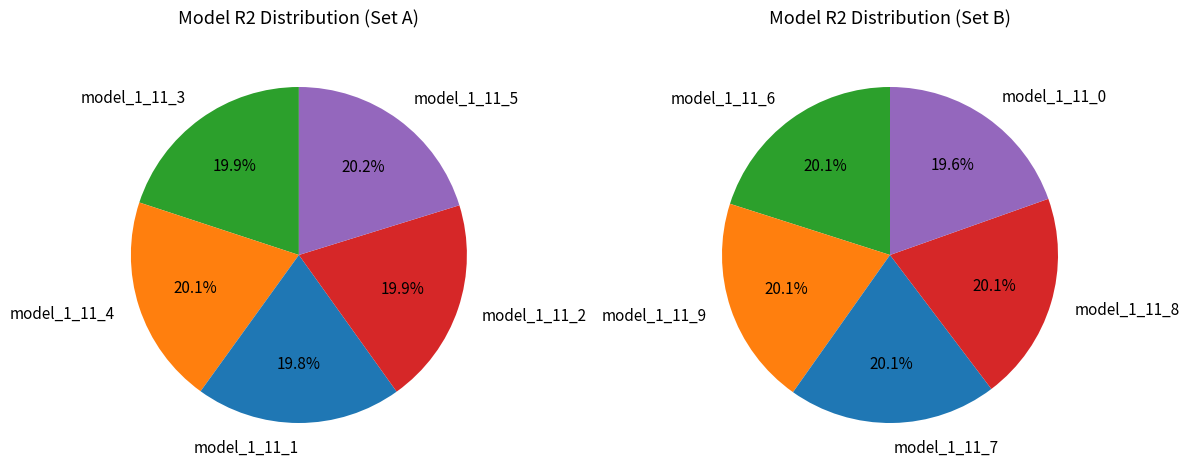

How much of the chart is everything except model_1_11_3?

90.1%